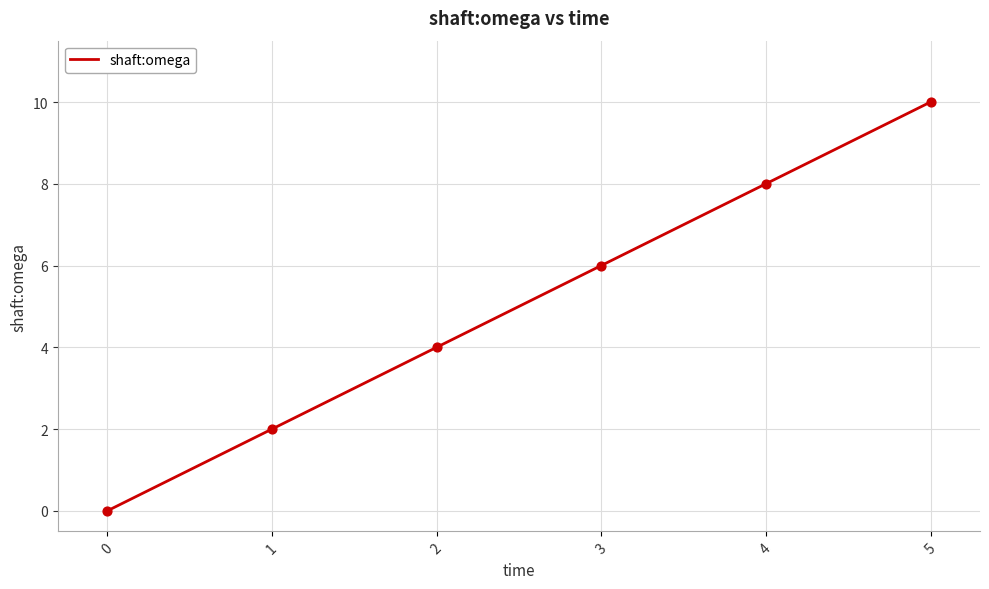

Approximately how many times larger is the value at 1 compared to 3?

0.3